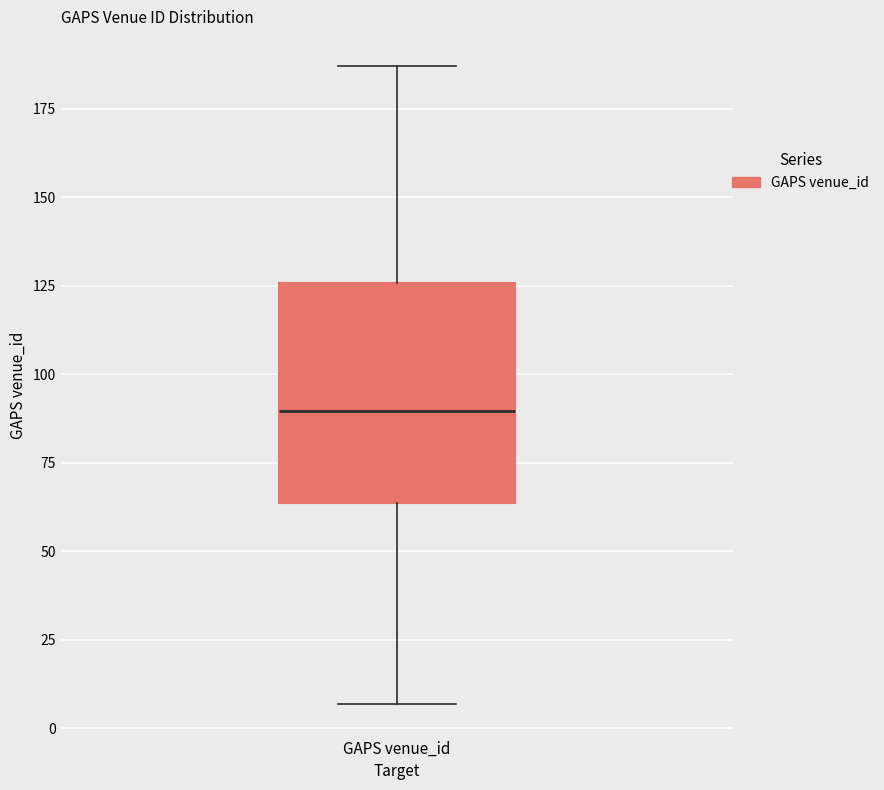

Read this box plot against the y-axis: the position of the median line, the range covered by the box, and the ends of both whiskers. The values are not printed on the chart, so give them approximately, as read against the axis.

median 90, box 65 to 125, whiskers 5 to 185